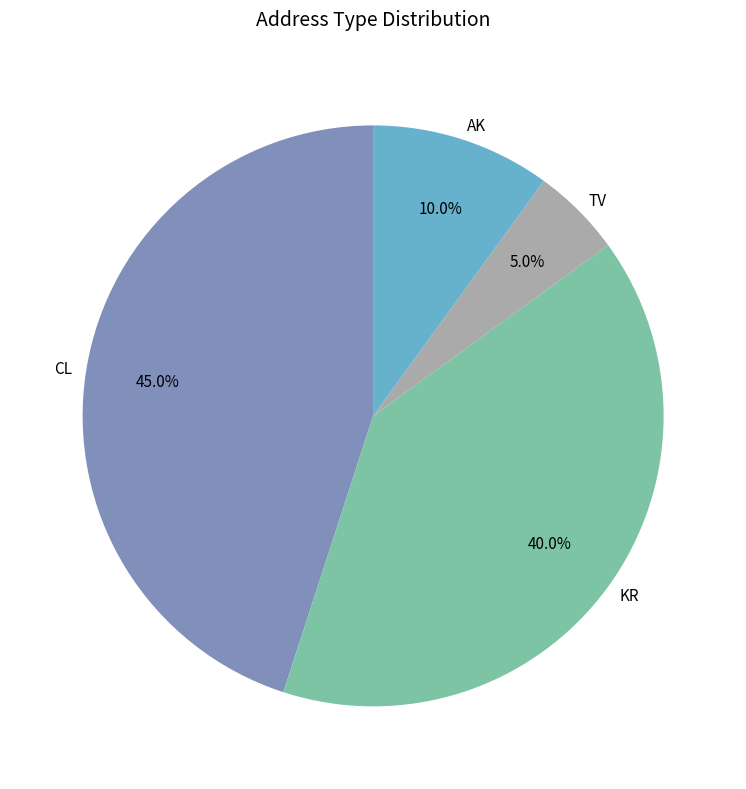

To the nearest percent, what is the difference between the CL and KR slice percentages?

5%